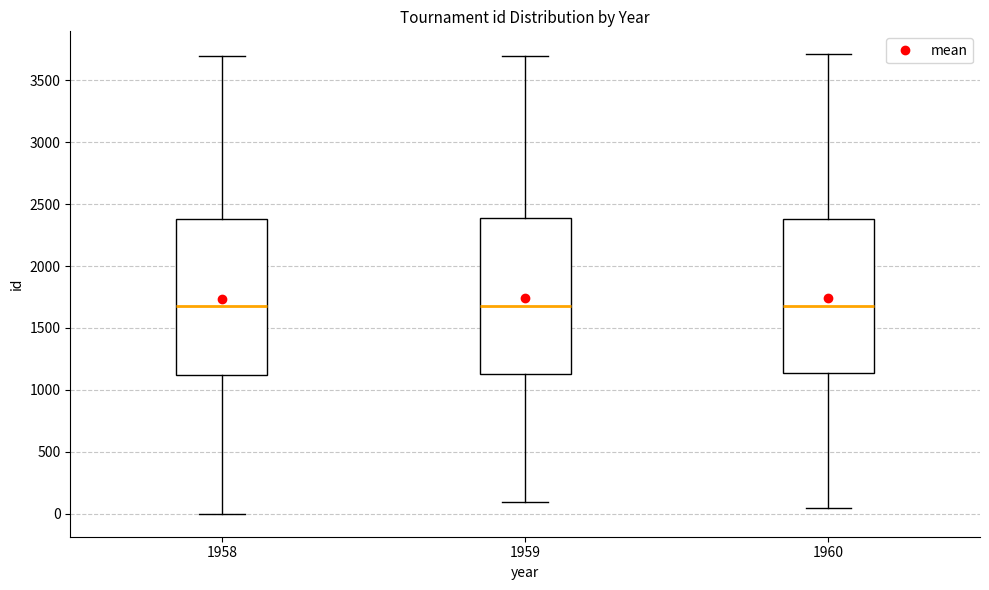

Reading left to right, read every box against the y-axis: the position of its median line, the range the box covers, and the ends of its whiskers. The values are not printed on the chart, so give them approximately, as read against the axis.

1958: median 1700, box 1100 to 2400, whiskers 0 to 3700
1959: median 1700, box 1150 to 2400, whiskers 100 to 3700
1960: median 1700, box 1150 to 2400, whiskers 50 to 3700